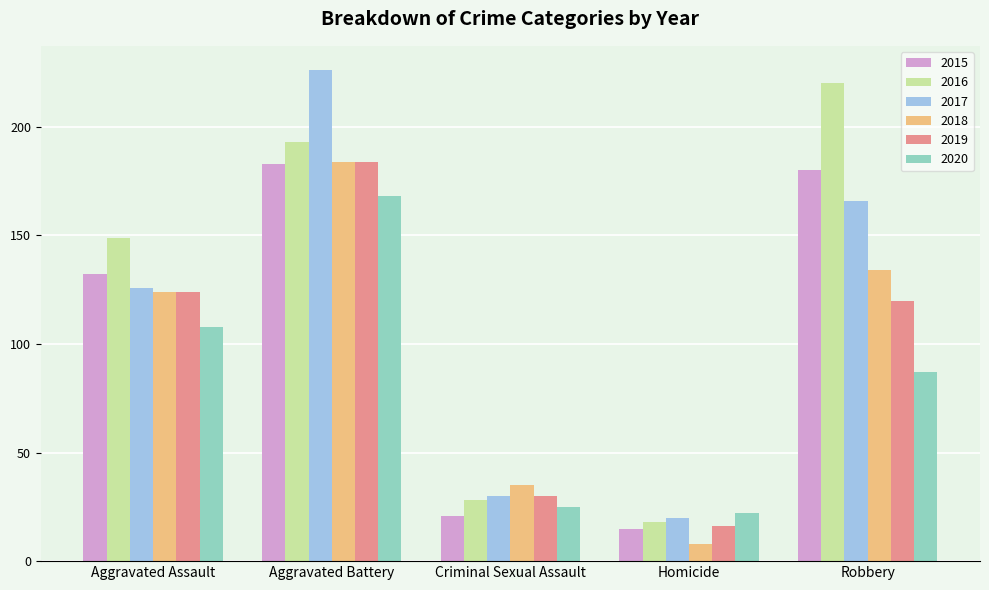

Which label corresponds to the largest value in the chart?

Aggravated Battery